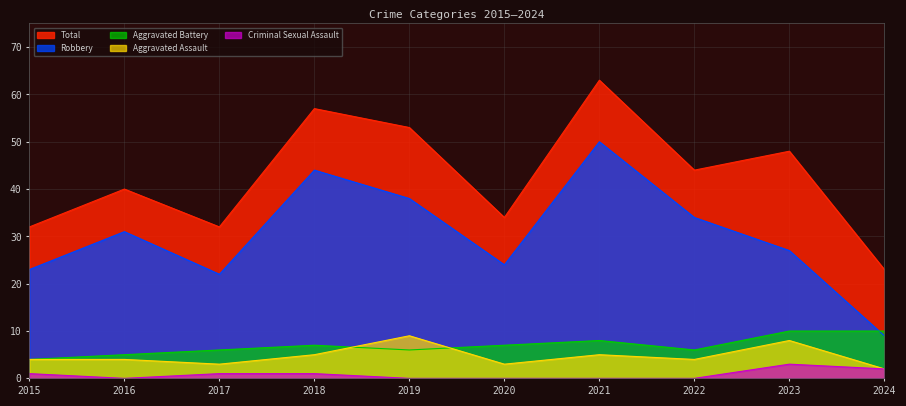

At which label is Aggravated Assault closest to 5?

2018